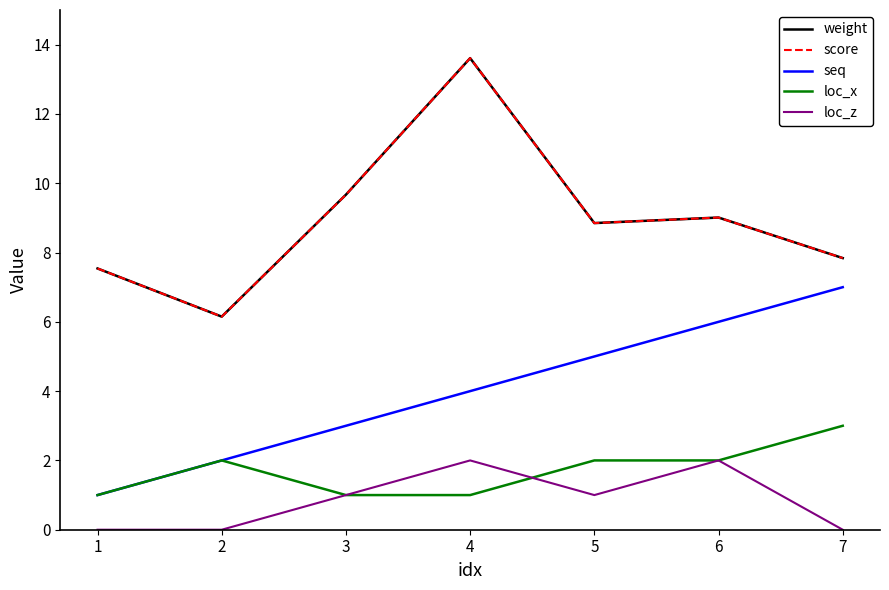

Is this an area chart (filled region under the line)?

No